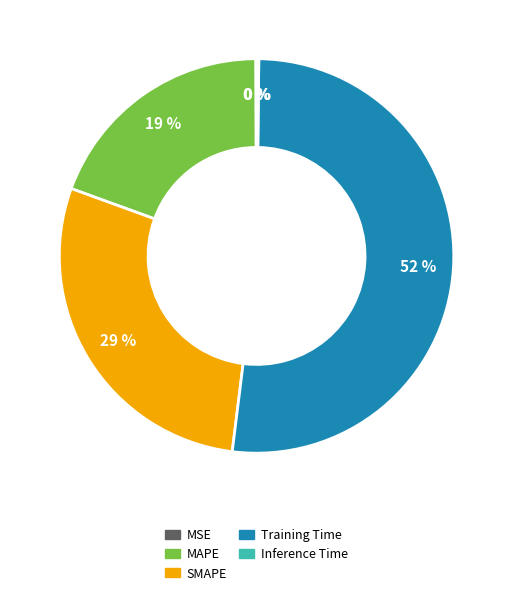

The MAPE slice represents 19% of the pie. True or false?

True